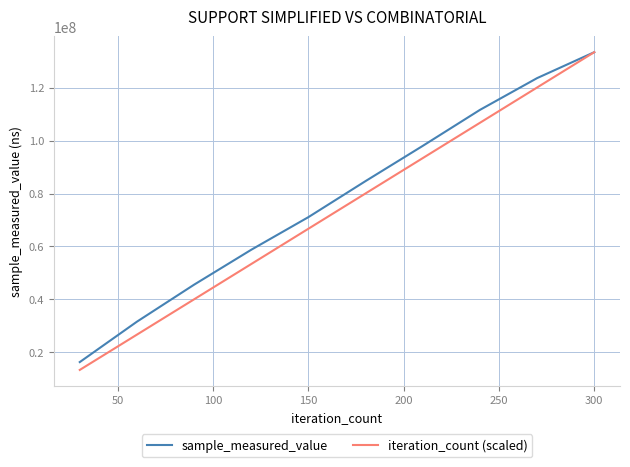

What is the maximum value for iteration_count (scaled)?

133402827.0